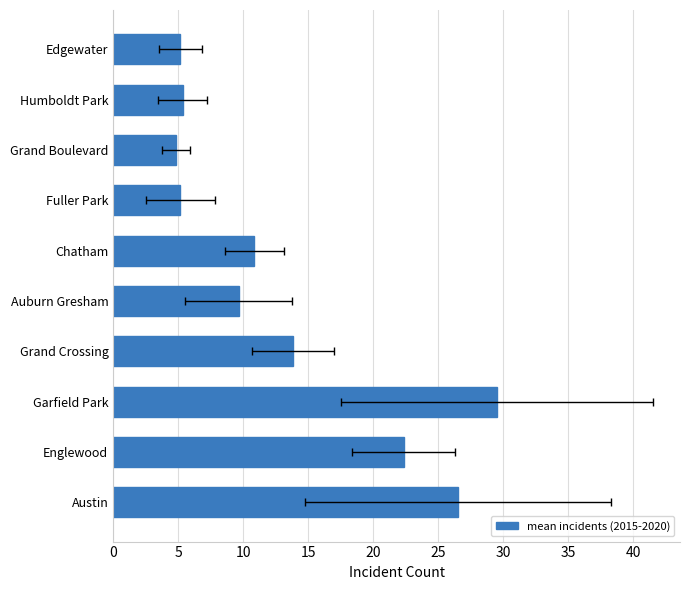

How many categories are shown in the chart?

10